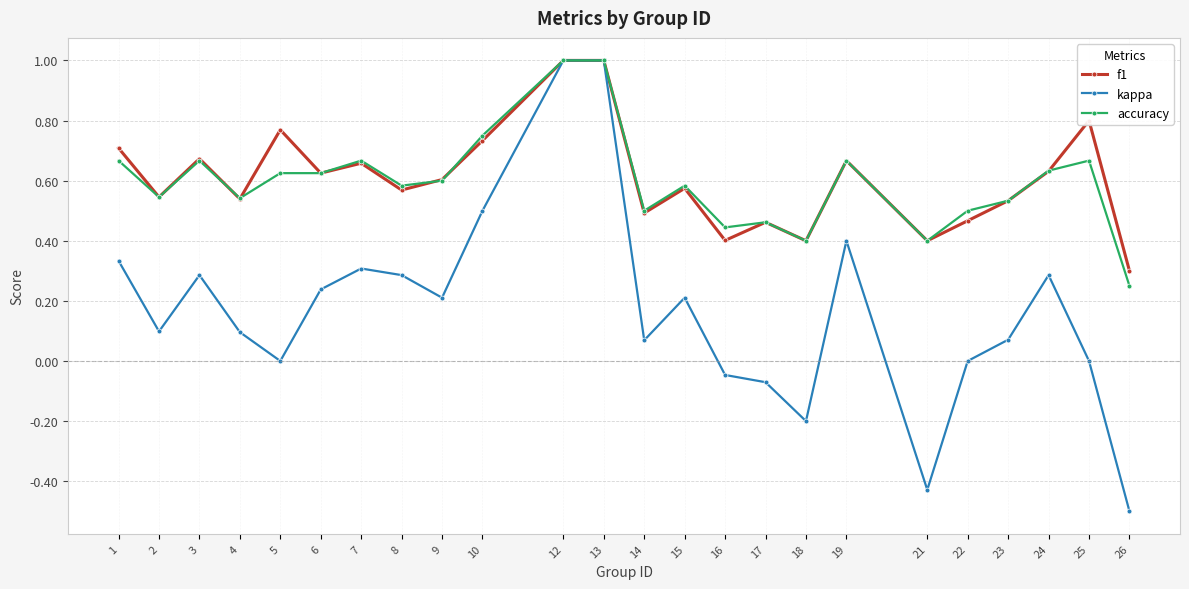

Rank the series at 25 from highest to lowest value.

f1, accuracy, kappa